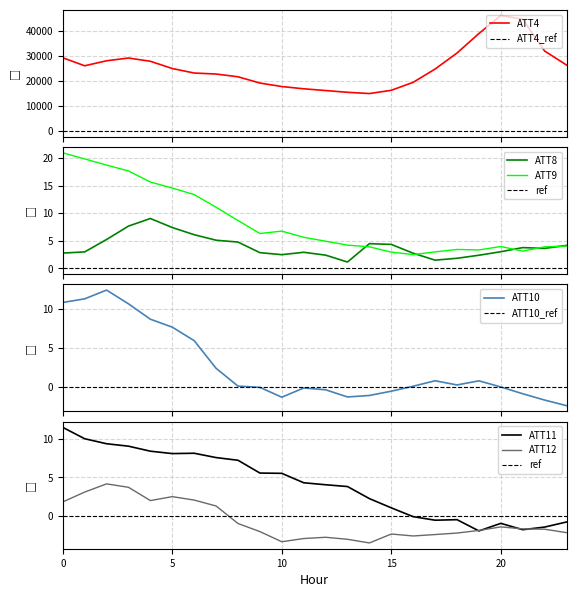

How many data points does each series have?

24